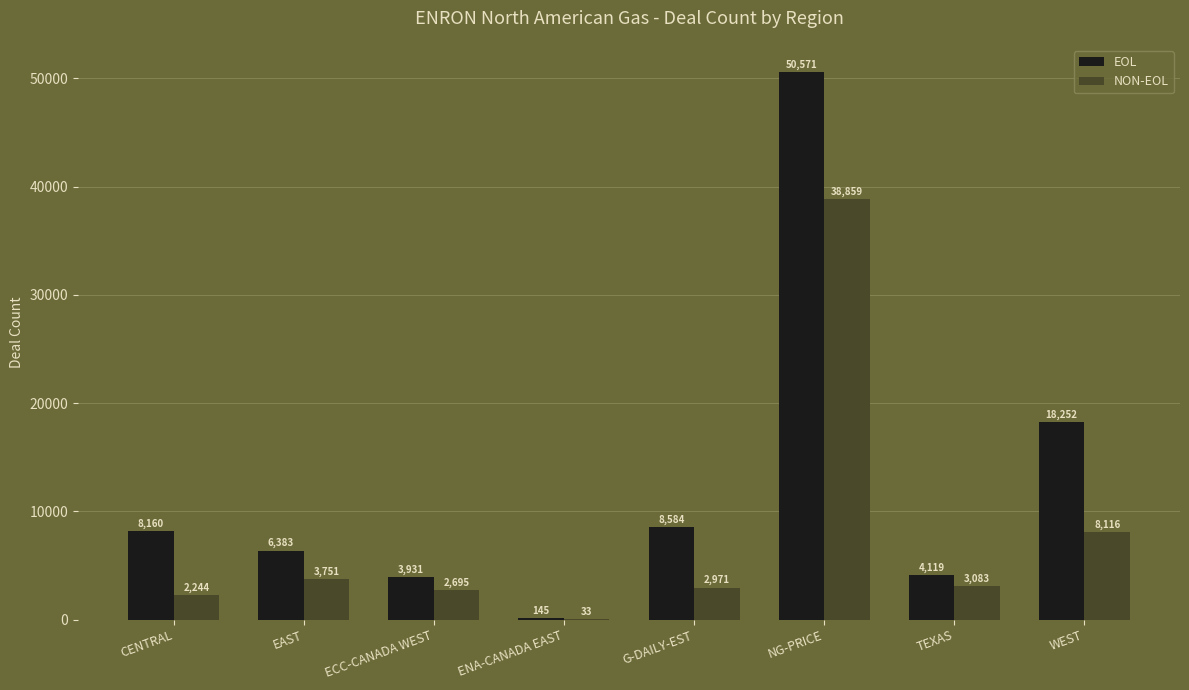

What are all the series names shown in the legend?

EOL, NON-EOL